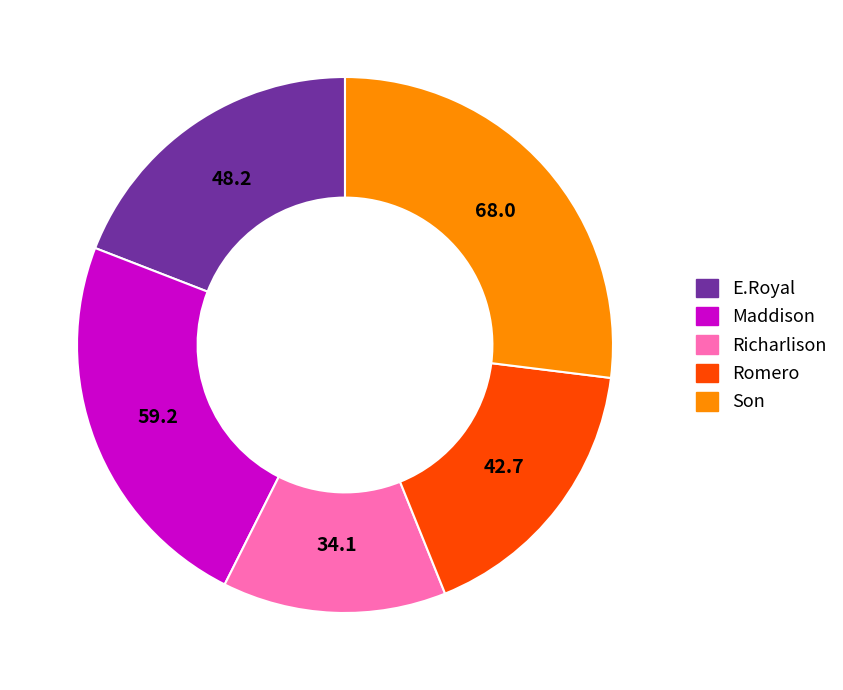

Rank the categories by value from lowest to highest.

Richarlison, Romero, E.Royal, Maddison, Son